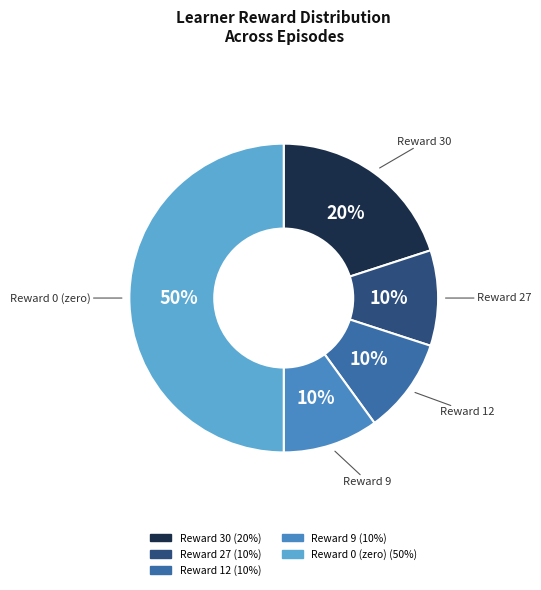

Count the number of slices in the pie.

5